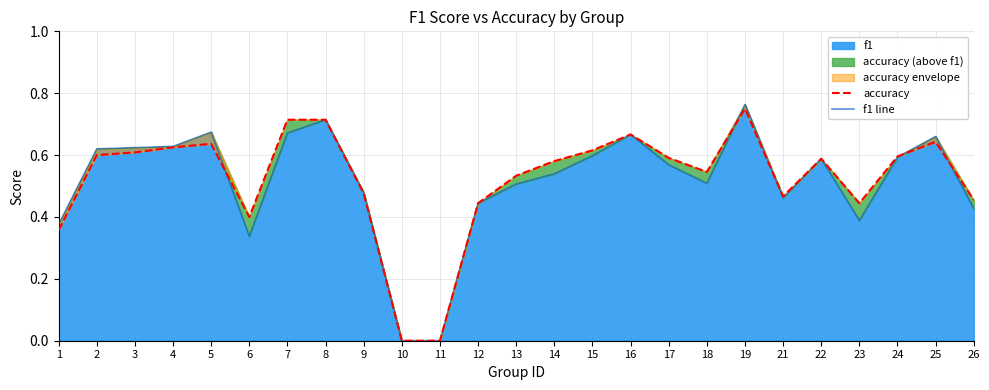

Is it true that f1 equals 0.9 at 25?

False